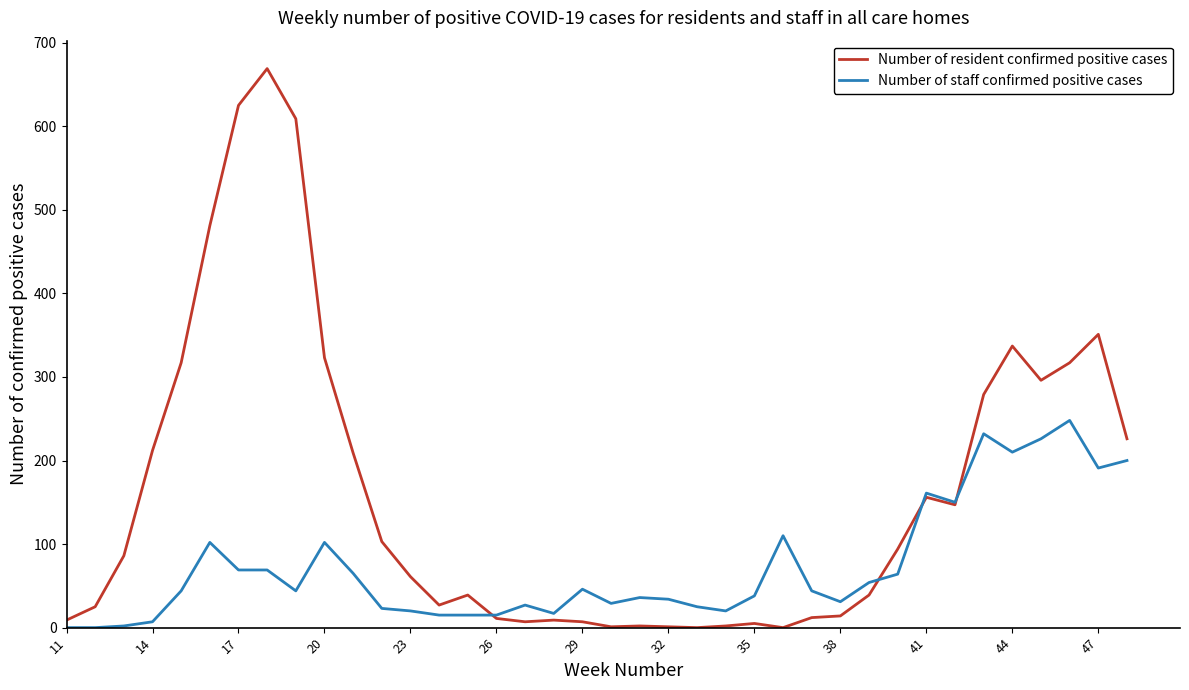

Which series has the largest total across all categories?

Number of resident confirmed positive cases